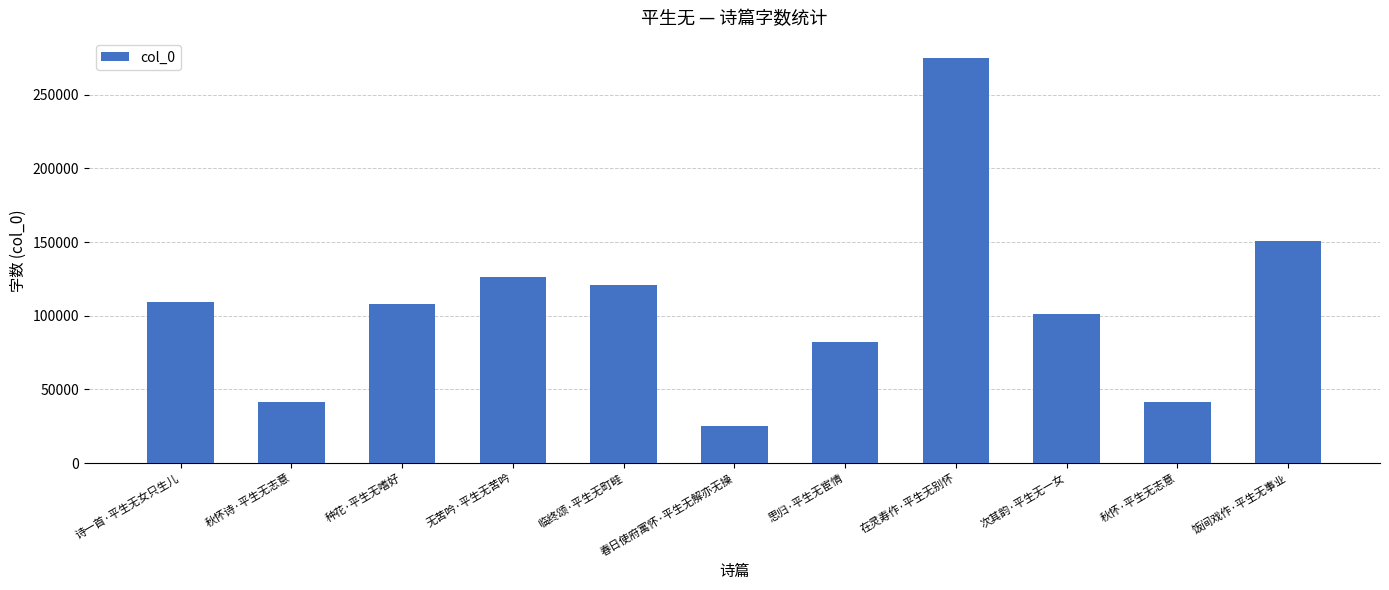

Which label corresponds to the largest value in the chart?

在灵寿作·平生无别怀